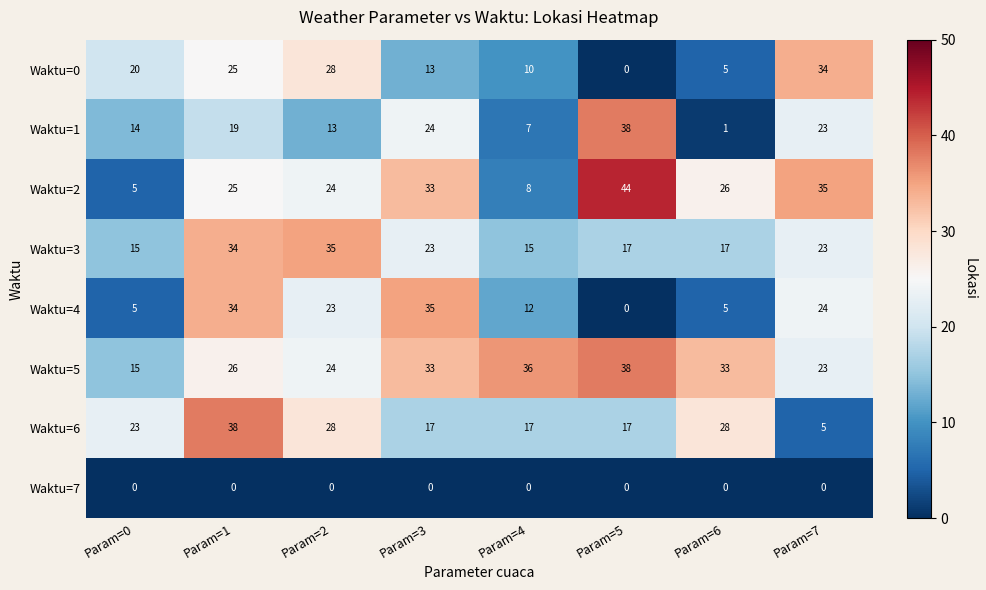

How many positive values does the Waktu=4 series have?

7